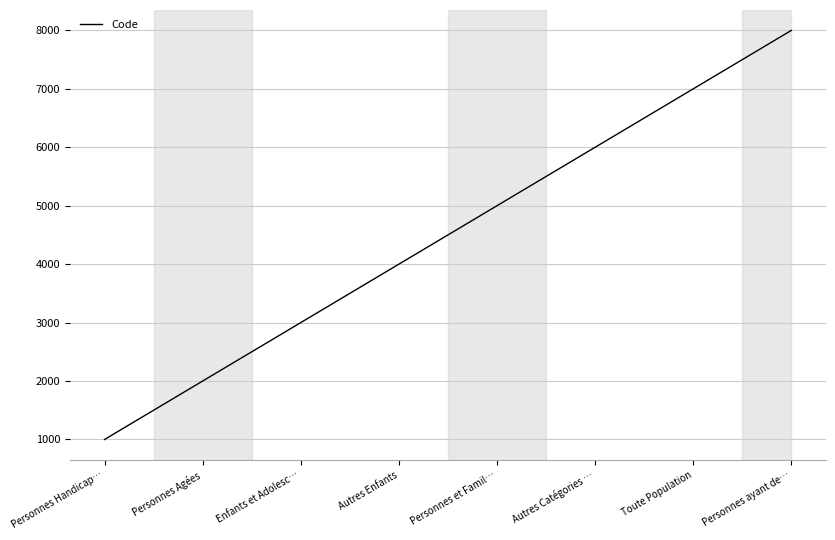

What is the difference between the values at Toute Population and Enfants et Adolesc…?

4000